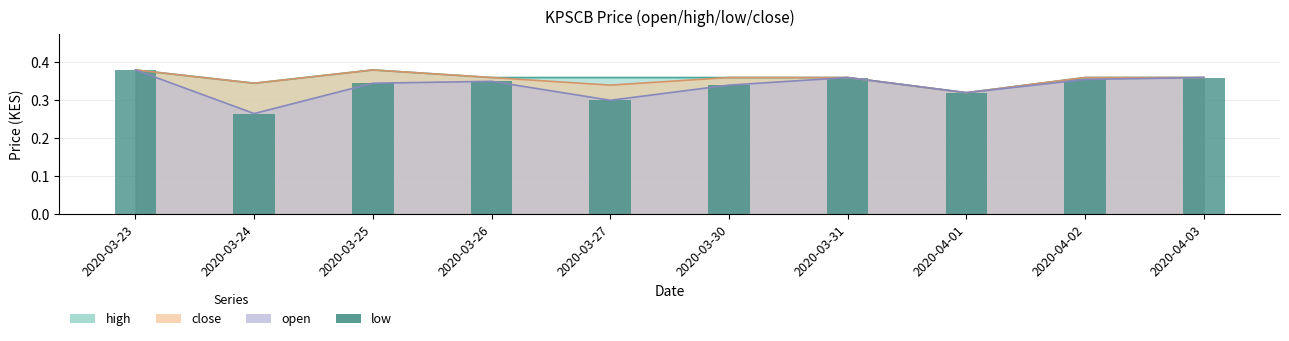

Is it true that the value at 2020-03-25 is 0.3?

True